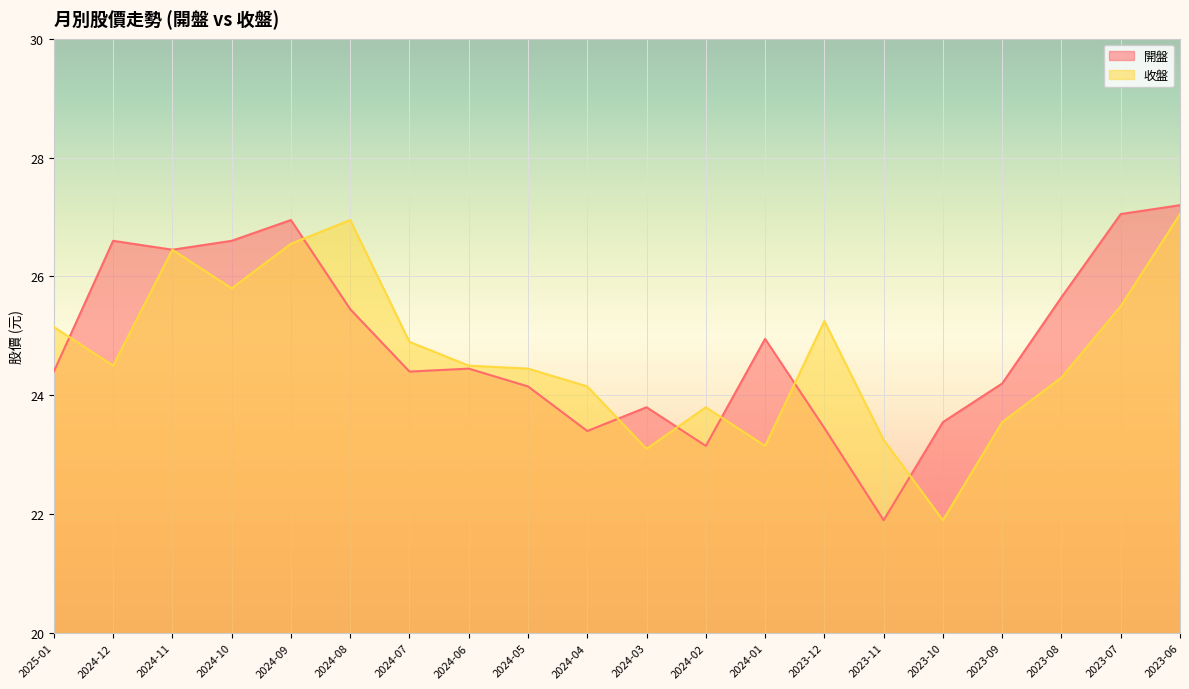

Read the 收盤 value at 2024-11.

26.4